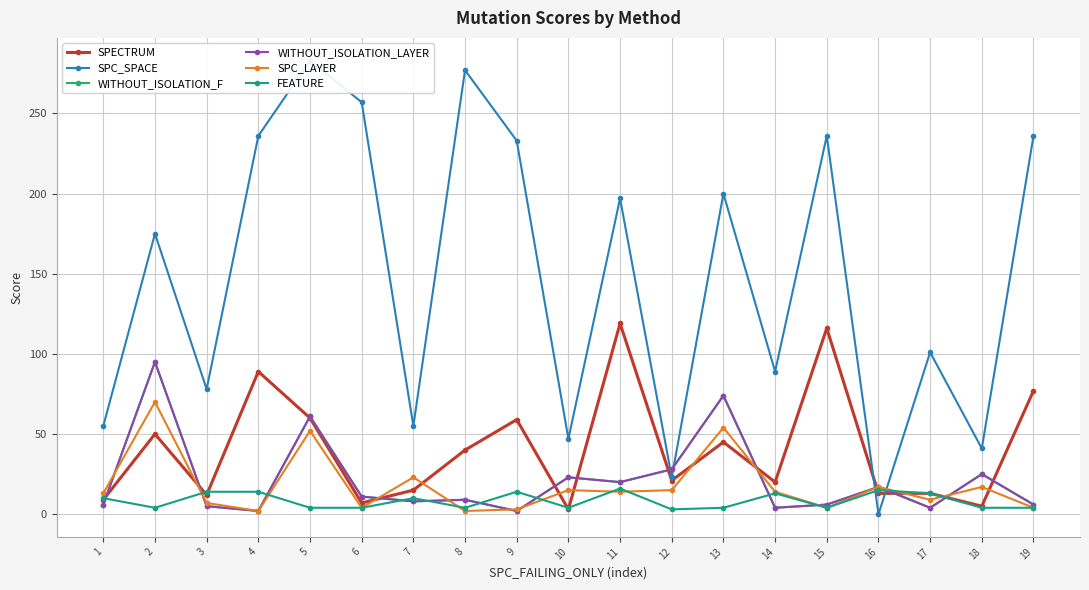

What is the sum of all WITHOUT_ISOLATION_F values?

406